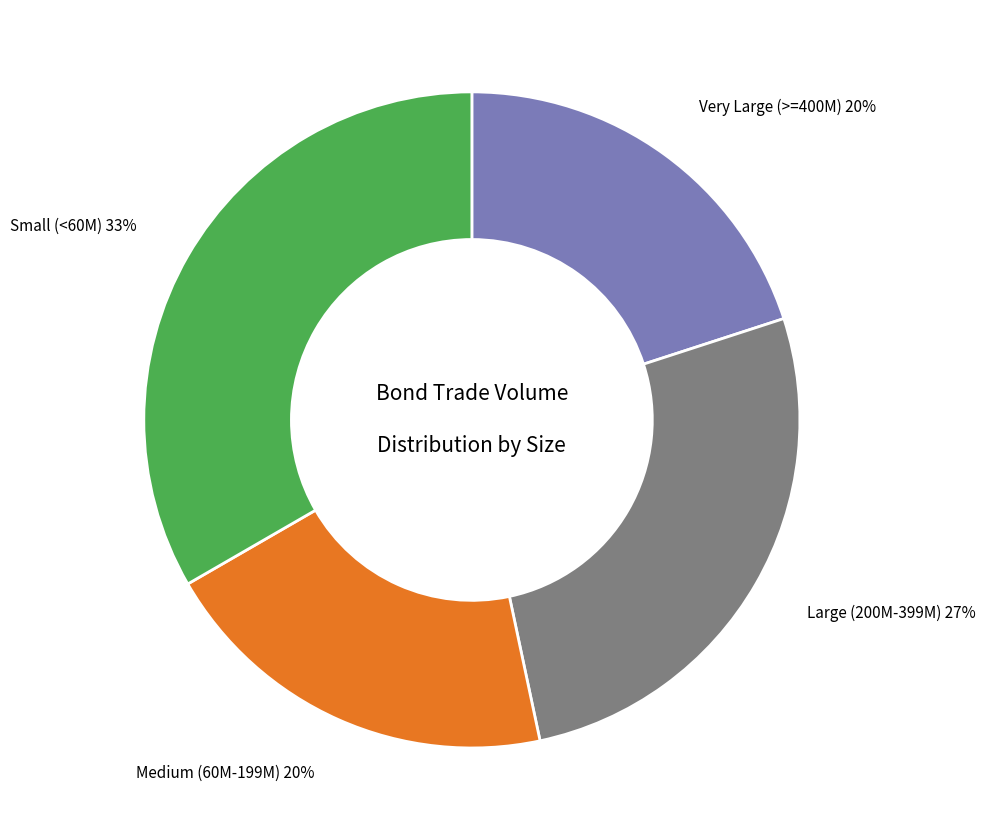

To the nearest percent, what is the difference between the largest and smallest slice percentages?

13%